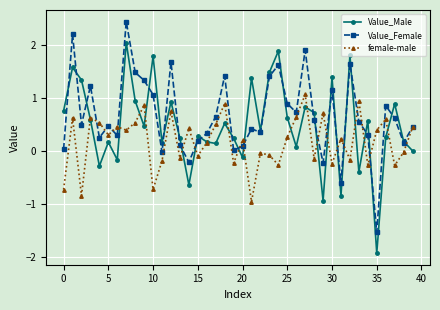

At how many categories does at least one series exceed 1?

15